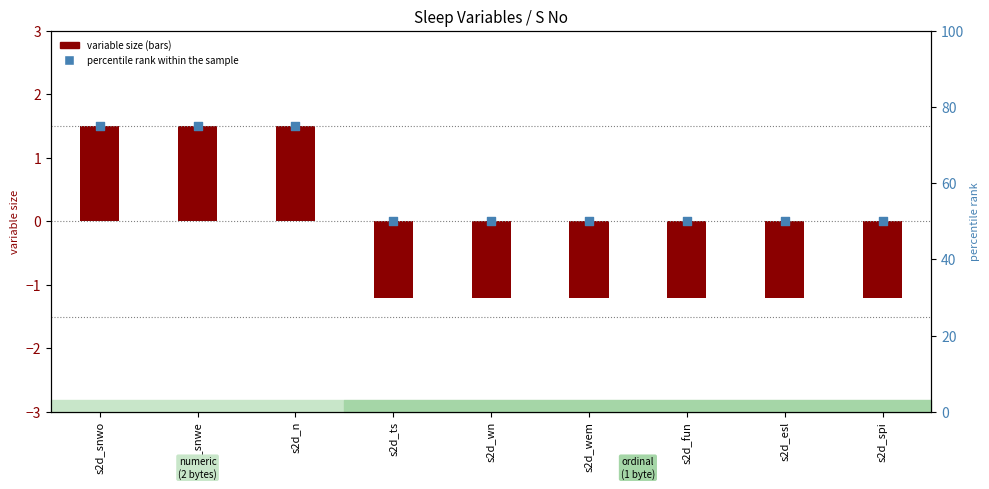

Is the value of variable size at s2d_snwo greater than the value of percentile rank within the sample at s2d_snwe?

No